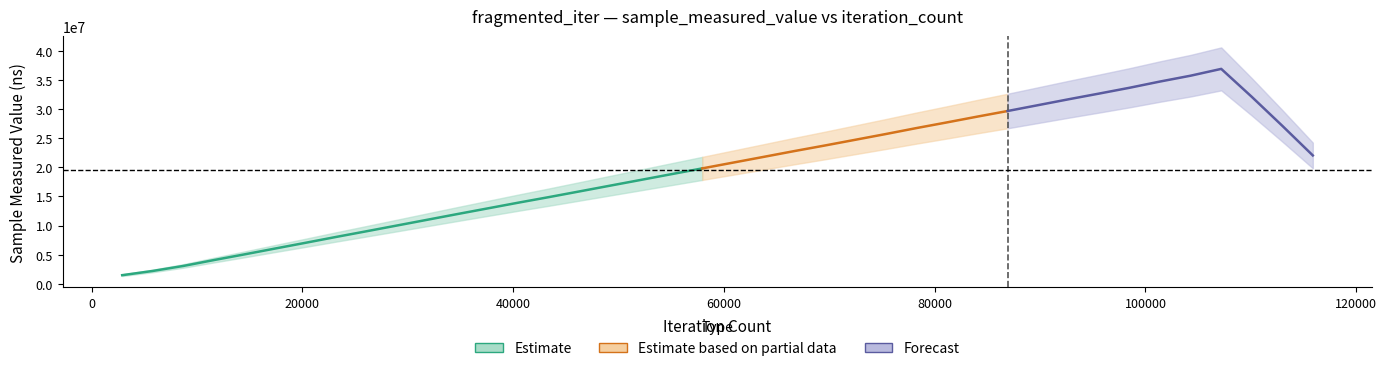

Read the value at 11588, to the nearest 50.

4022000